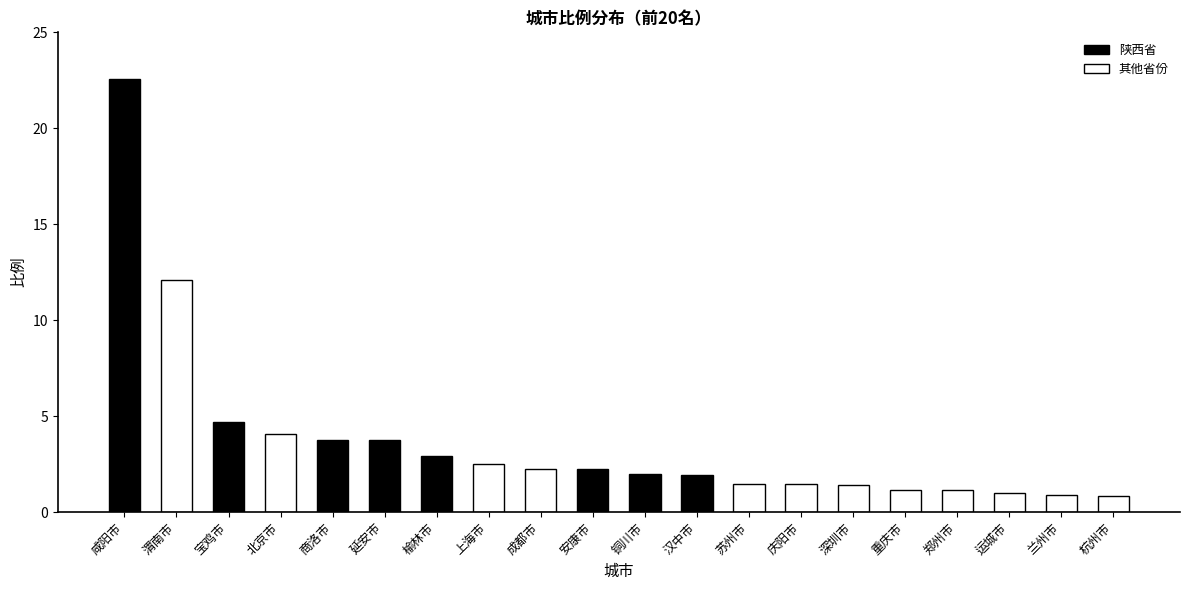

Is it true that the value at 安康市 is 3.2?

False